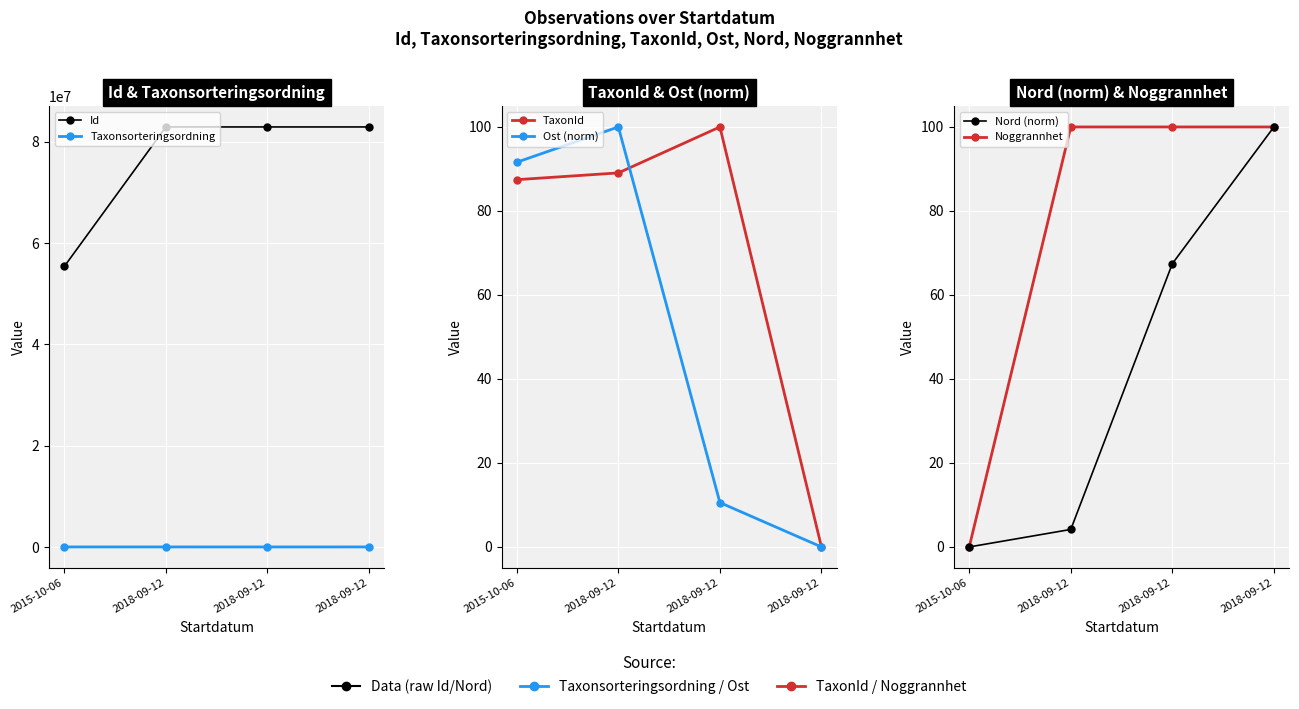

What is the label of the 1st point from the left?

2015-10-06